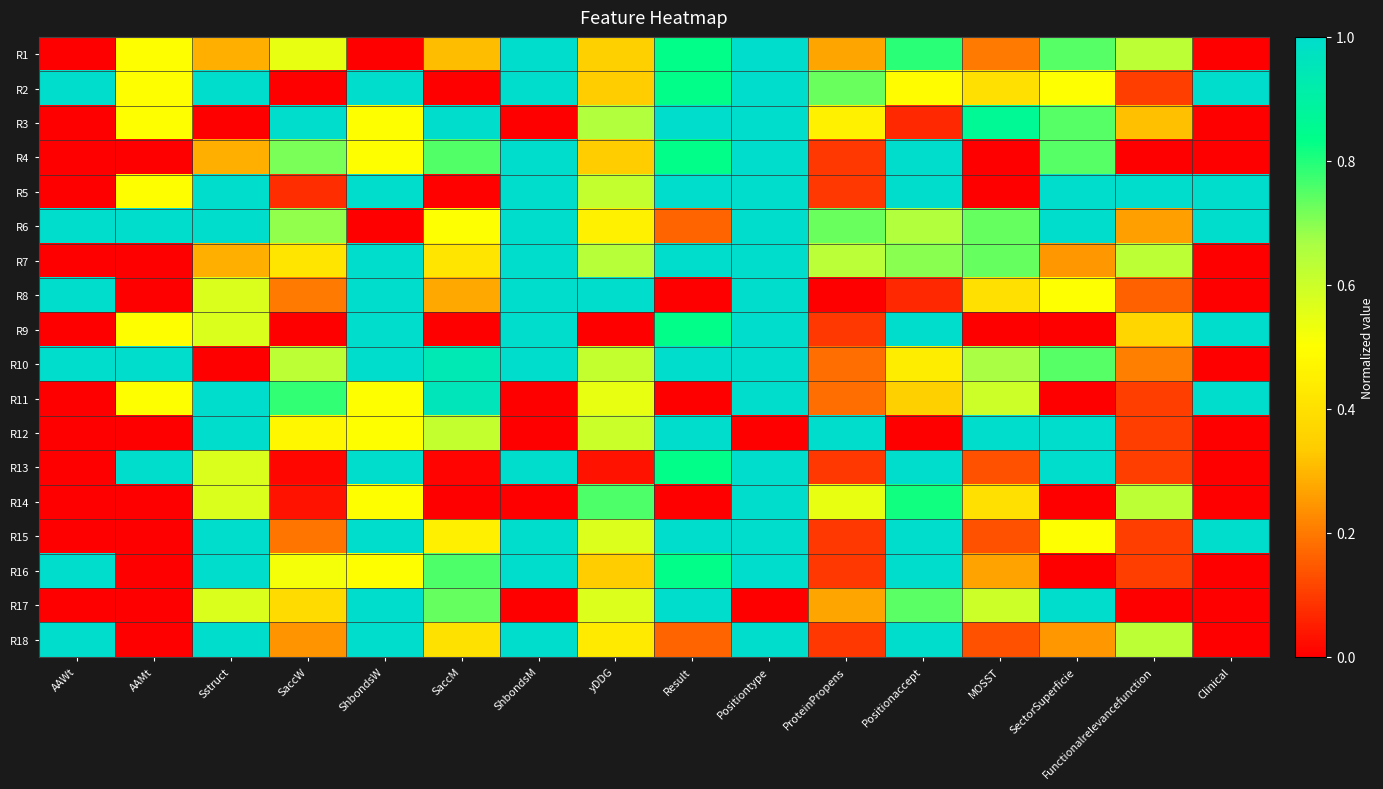

At how many categories does at least one series exceed 0?

16